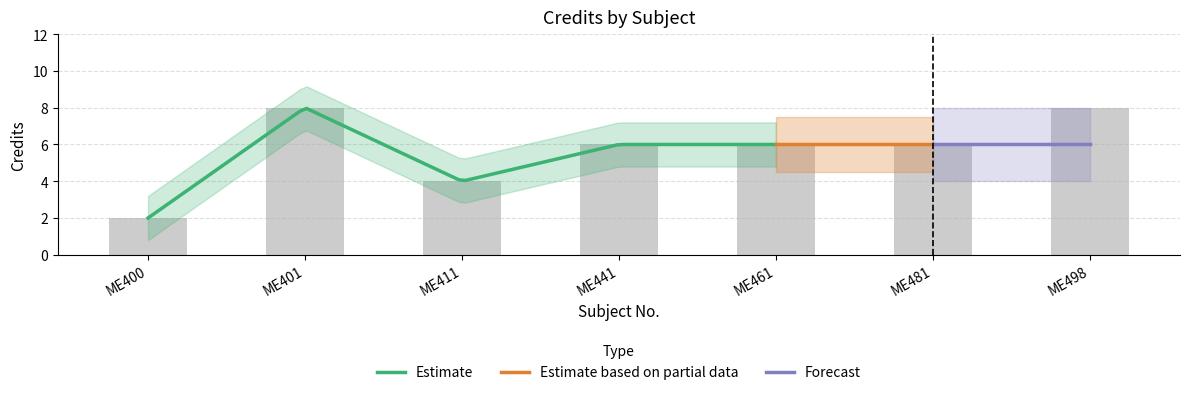

What is the ratio of the value at ME401 to the value at ME411?

2.0